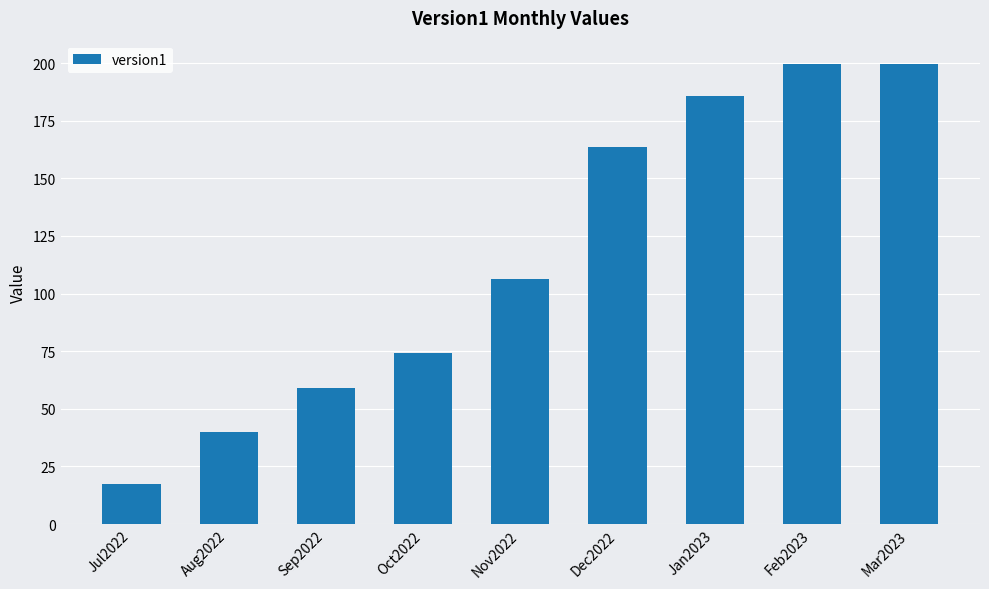

The value at Dec2022 is 224.5. True or false?

False